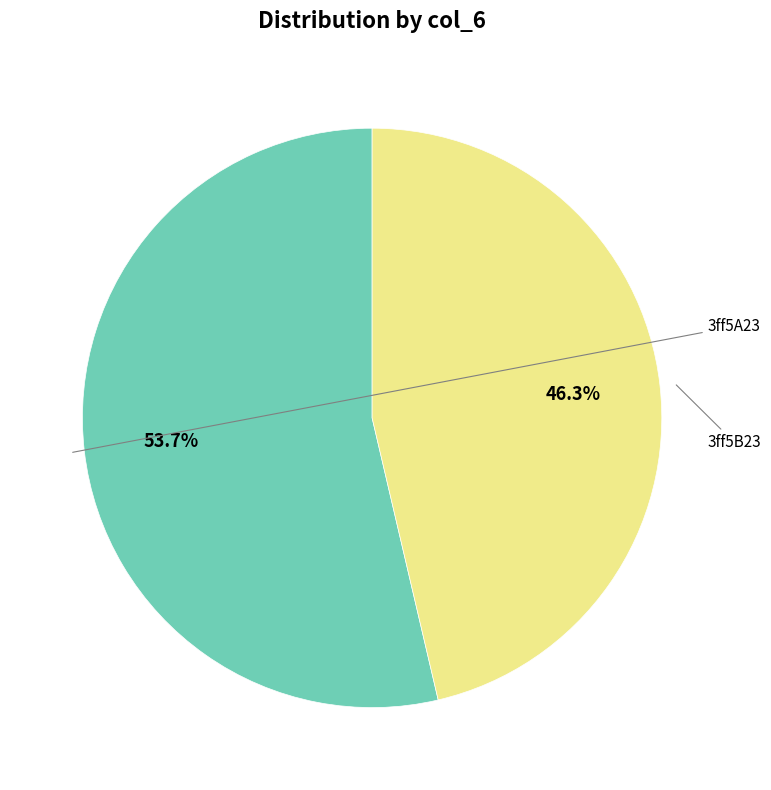

Is there any slice that represents more than half of the pie?

Yes